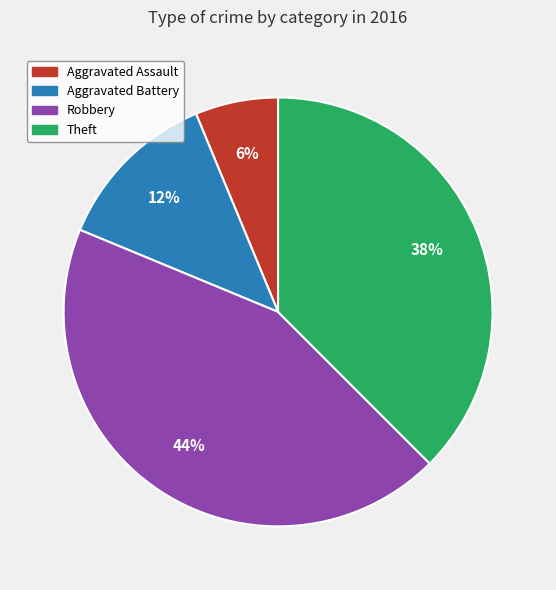

Which category has the smallest portion of the pie?

Aggravated Assault